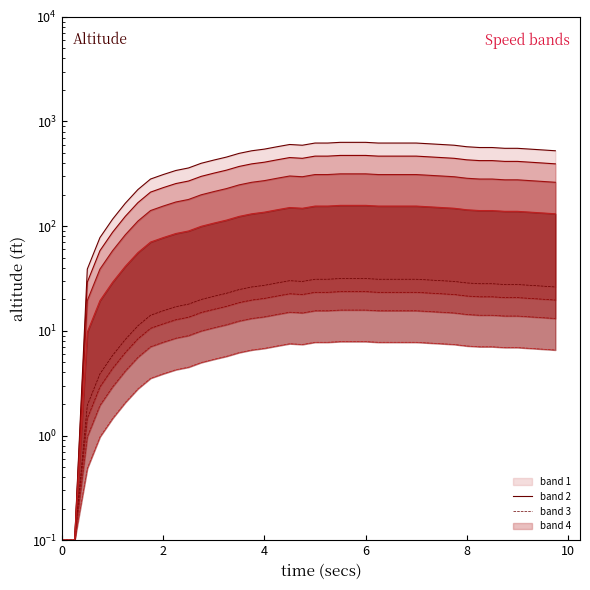

What is the minimum value shown in the chart?

0.1